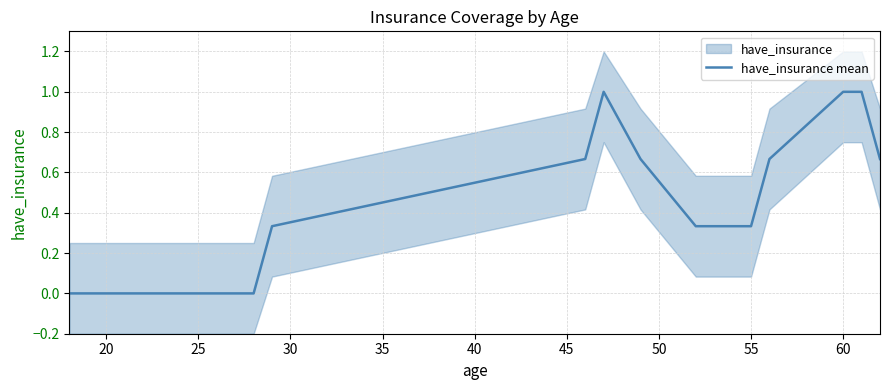

What is the highest value of the have_insurance mean series?

1.0